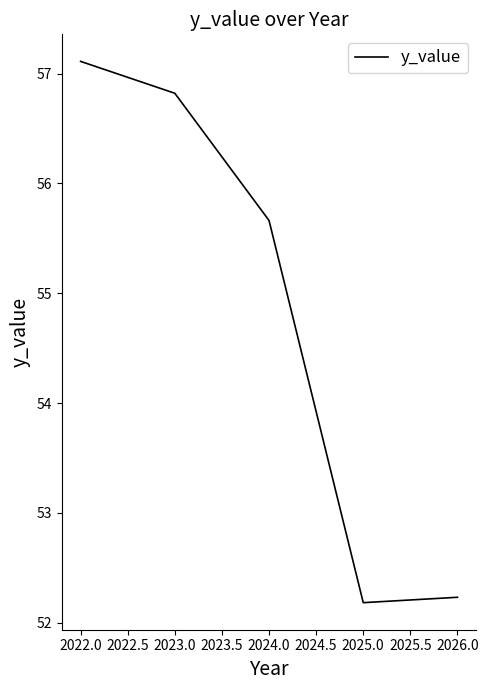

What is the average value?

54.8